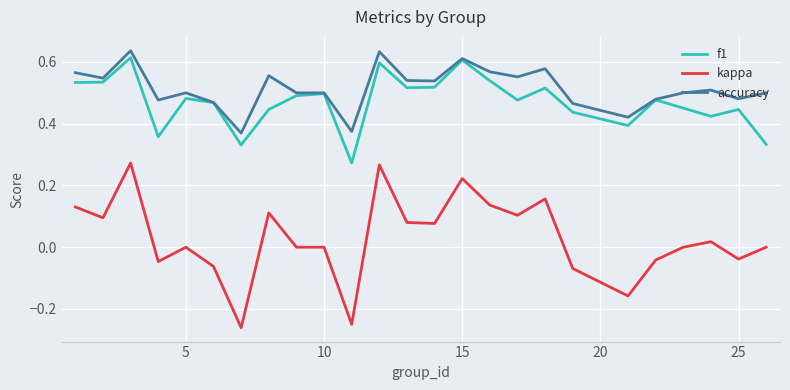

Which series has the largest total across all categories?

accuracy